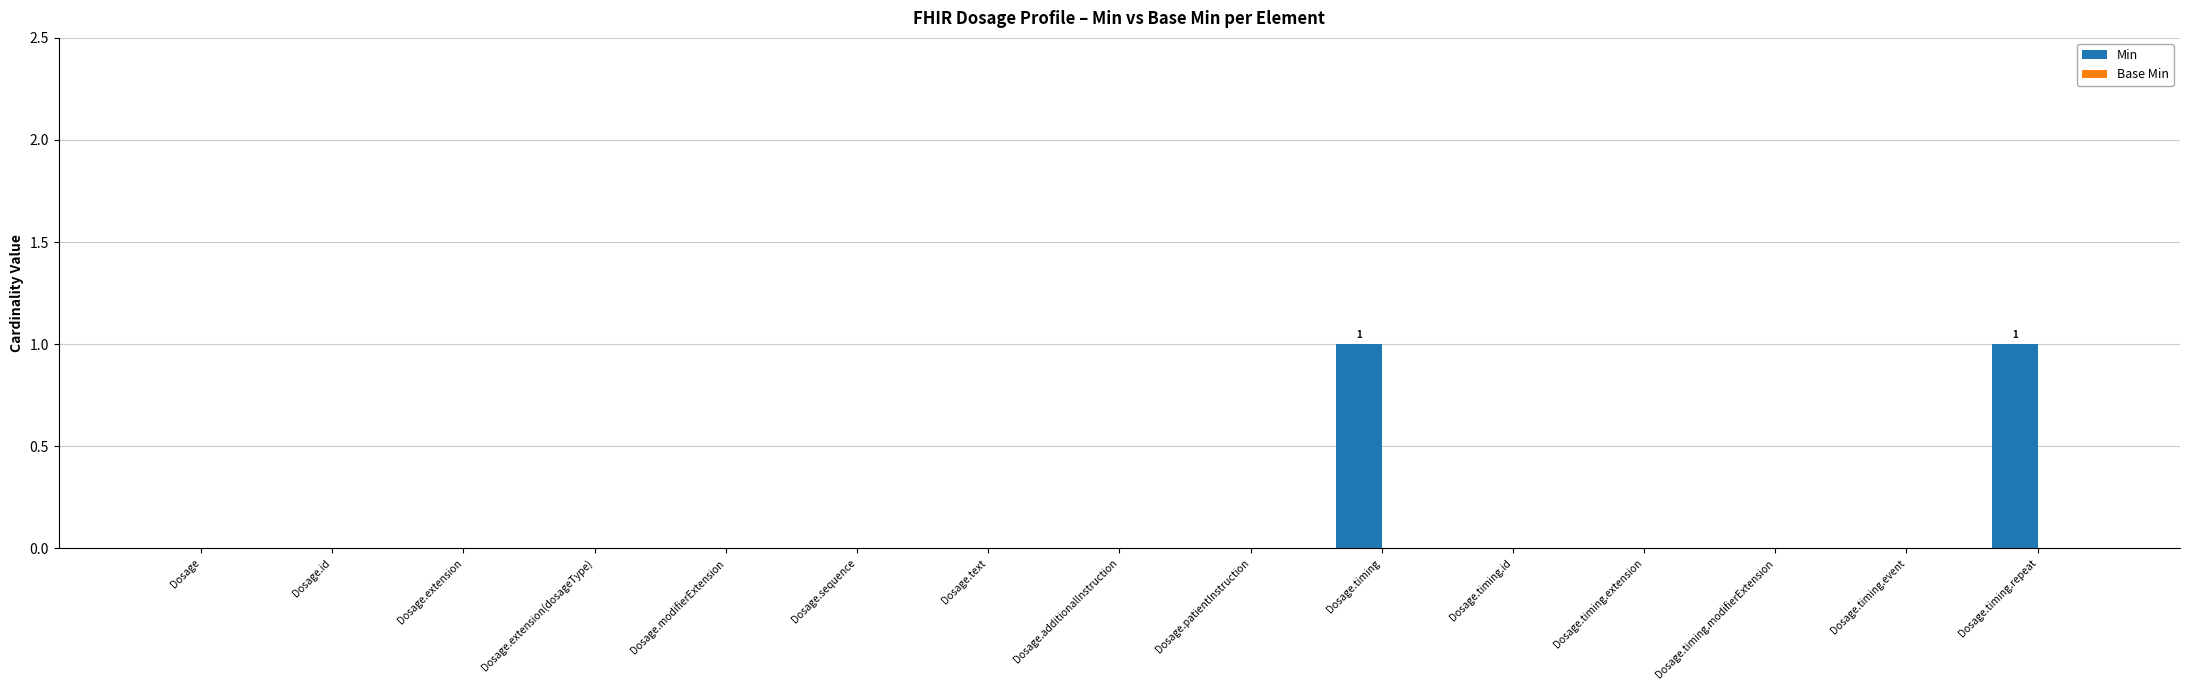

Is it true that the value at Dosage.timing.extension is 0?

True